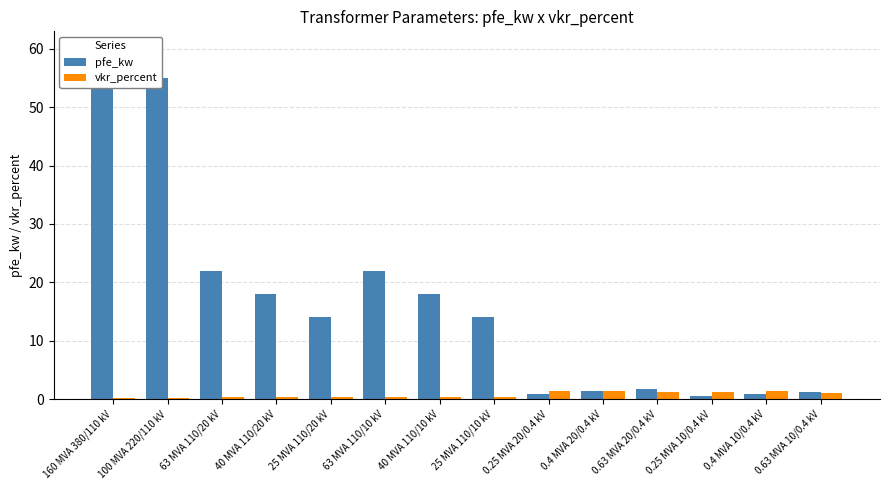

What is the value of the vkr_percent bar at the 1st from the left?

0.2